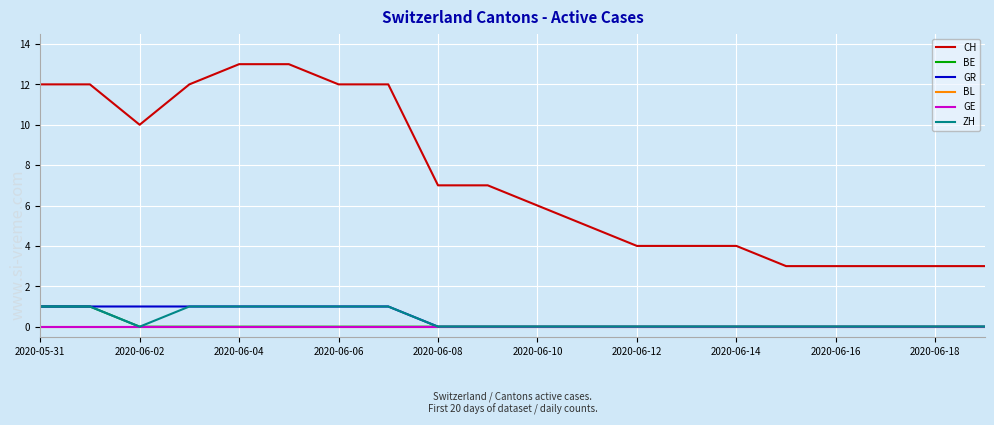

Does the chart display data point markers on the line(s)?

No